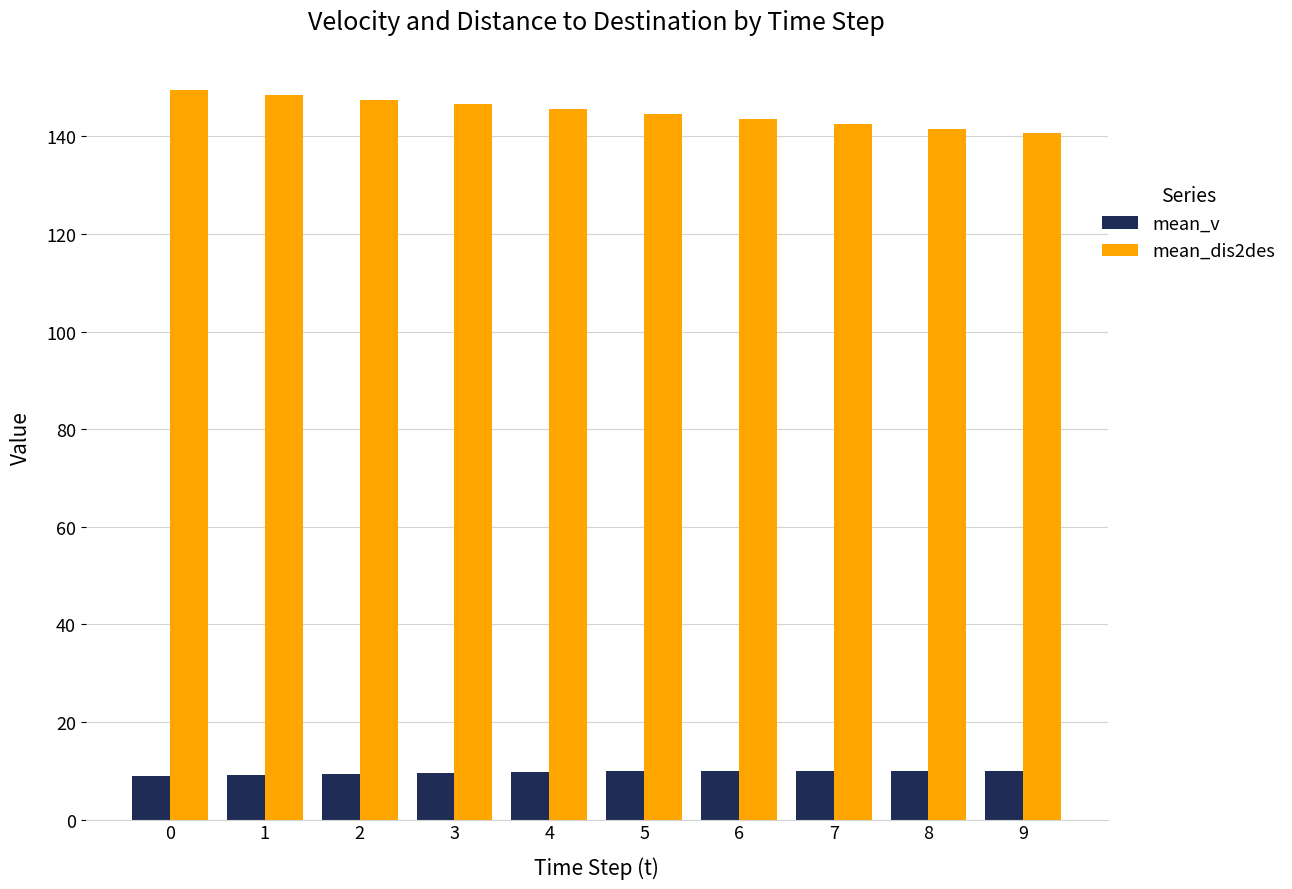

List the series in order of their overall mean, highest first.

mean_dis2des, mean_v